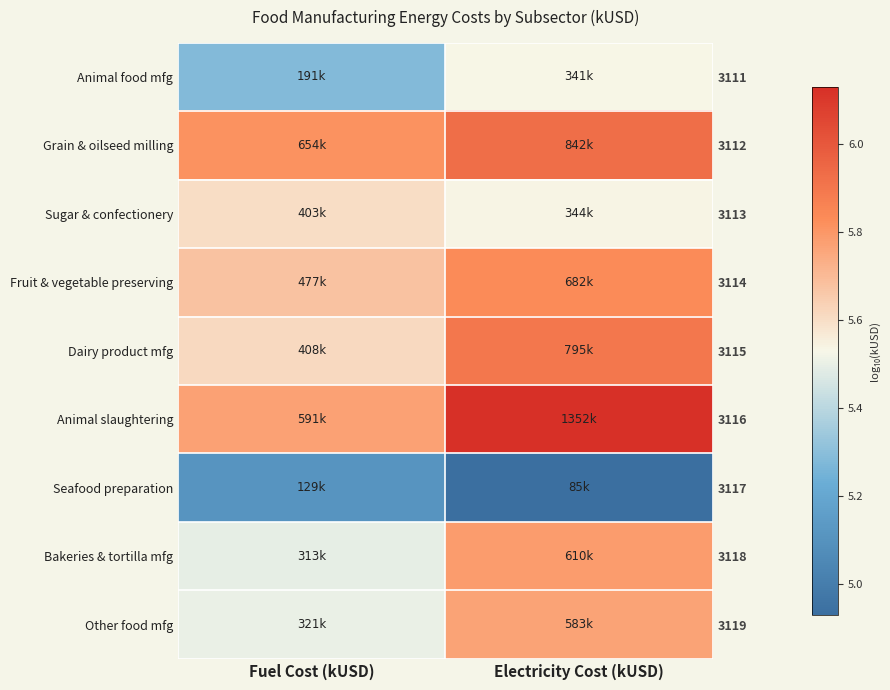

At how many categories does at least one series exceed 6?

1